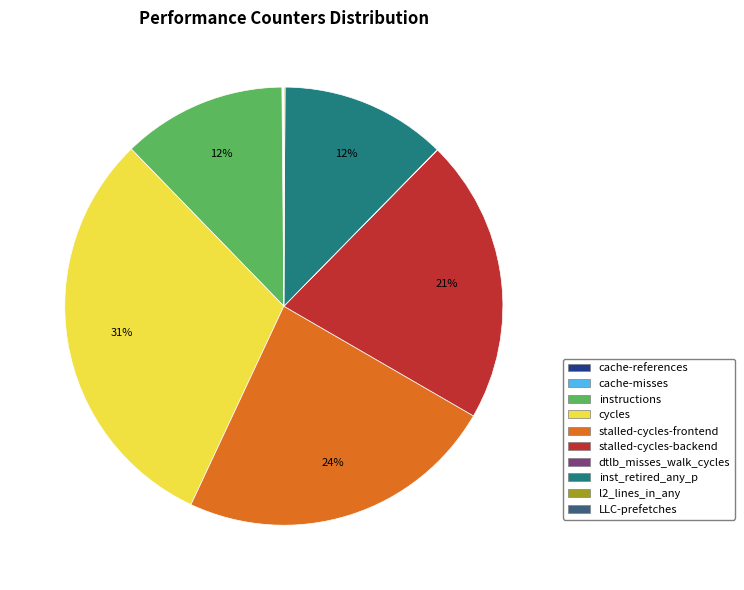

Does any single category account for the majority?

No